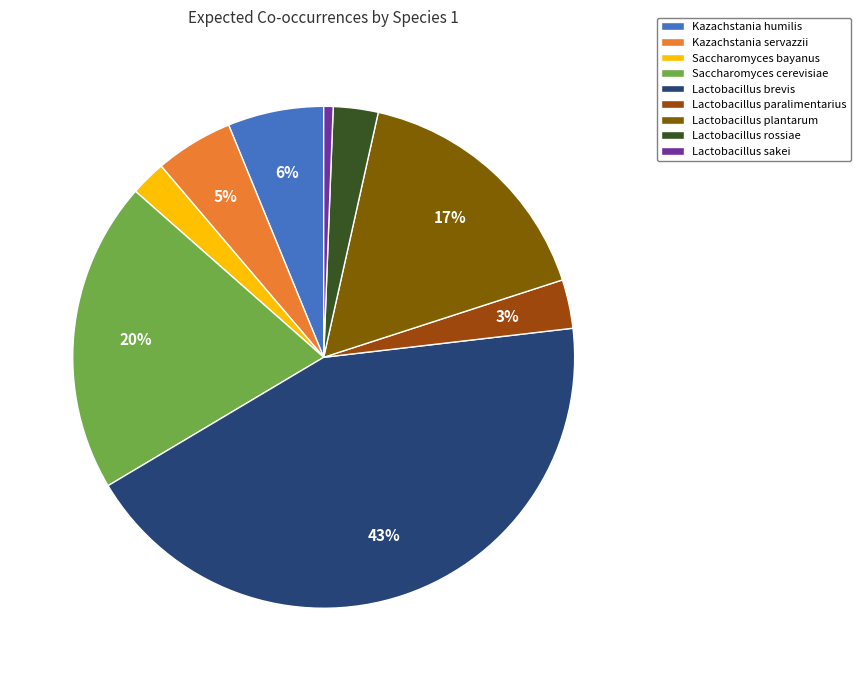

To the nearest percent, what is the difference between the Lactobacillus brevis and Saccharomyces bayanus slice percentages?

41%